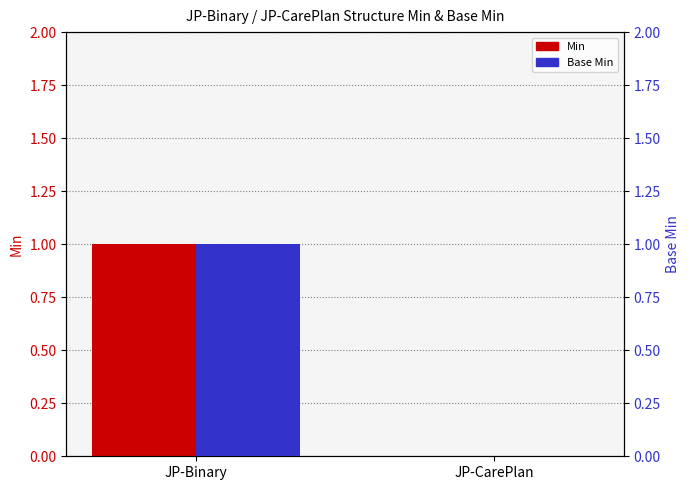

What is the sum of the Min values at JP-Binary and JP-CarePlan?

1